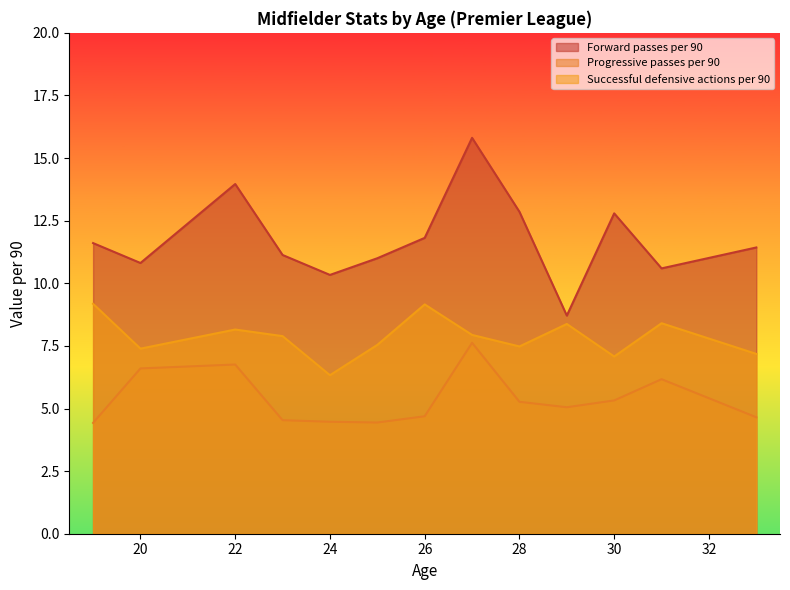

Where is the first local maximum for Forward passes per 90?

22